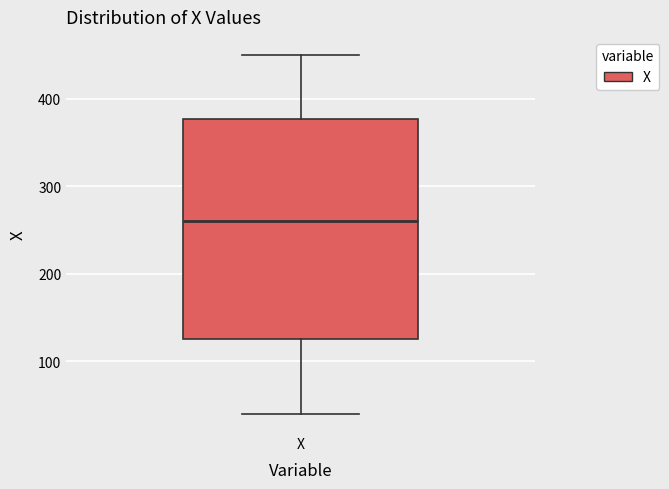

Transcribe this box plot: give where the median line is, the range the box spans, and where the two whiskers end, as read against the y-axis. The values are not printed on the chart, so give them approximately, as read against the axis.

median 260, box 130 to 380, whiskers 40 to 450